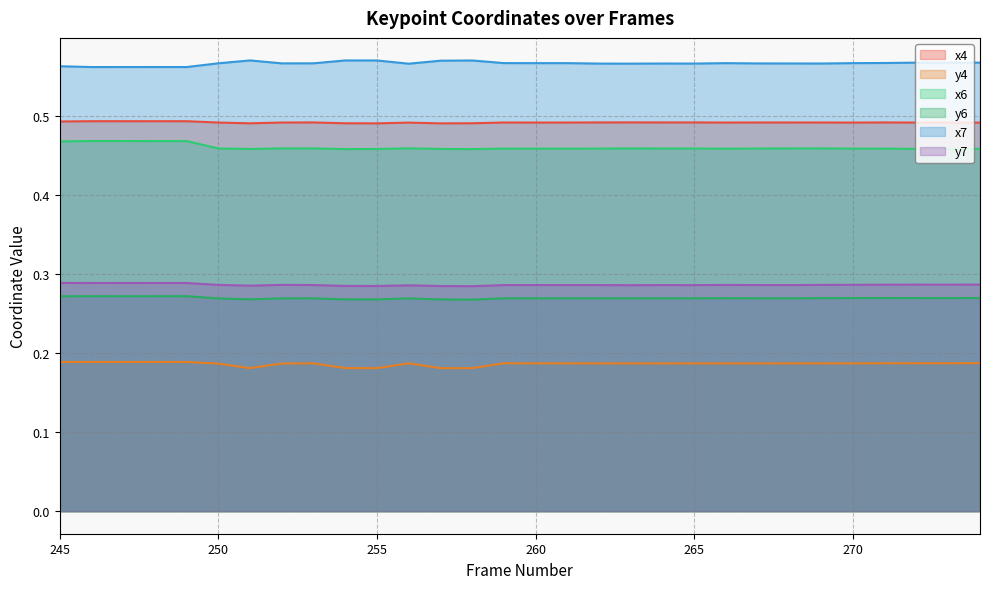

Which has a higher value, 245 or 272?

245